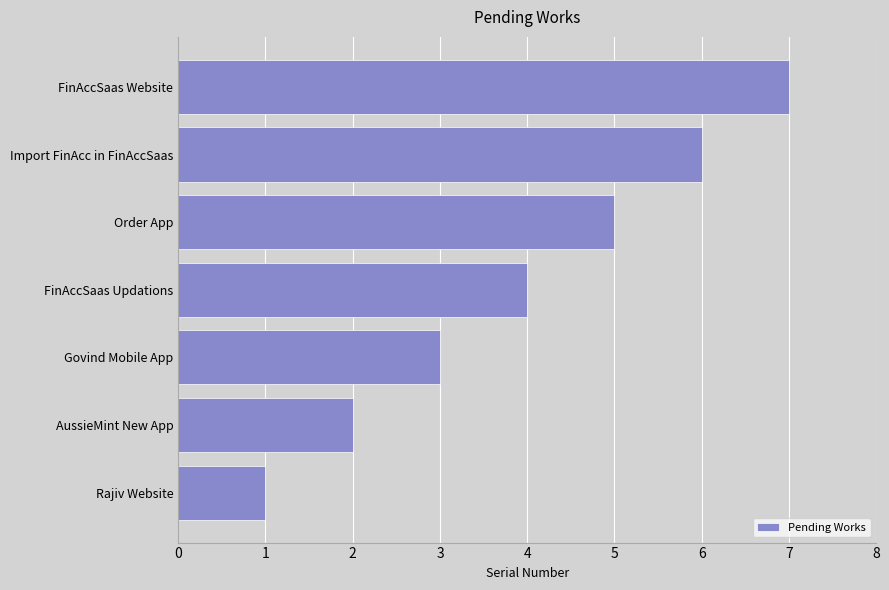

Is it true that the value at Import FinAcc in FinAccSaas is 4?

False